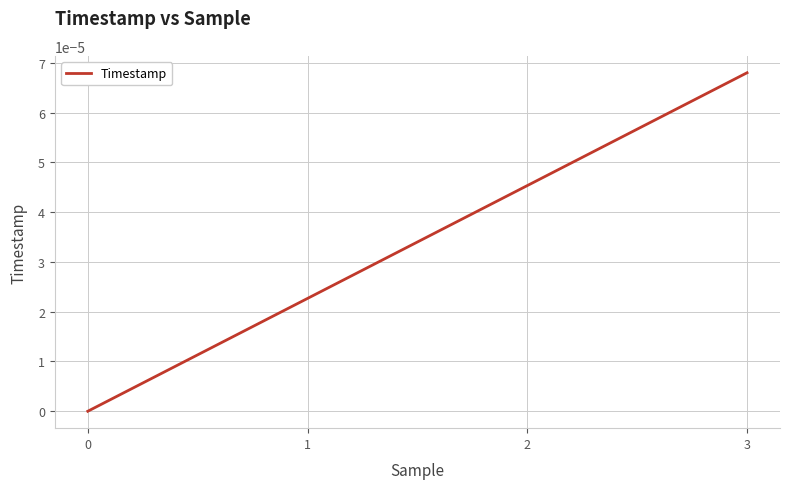

True or false: the data has more than 0 interior local peaks.

False